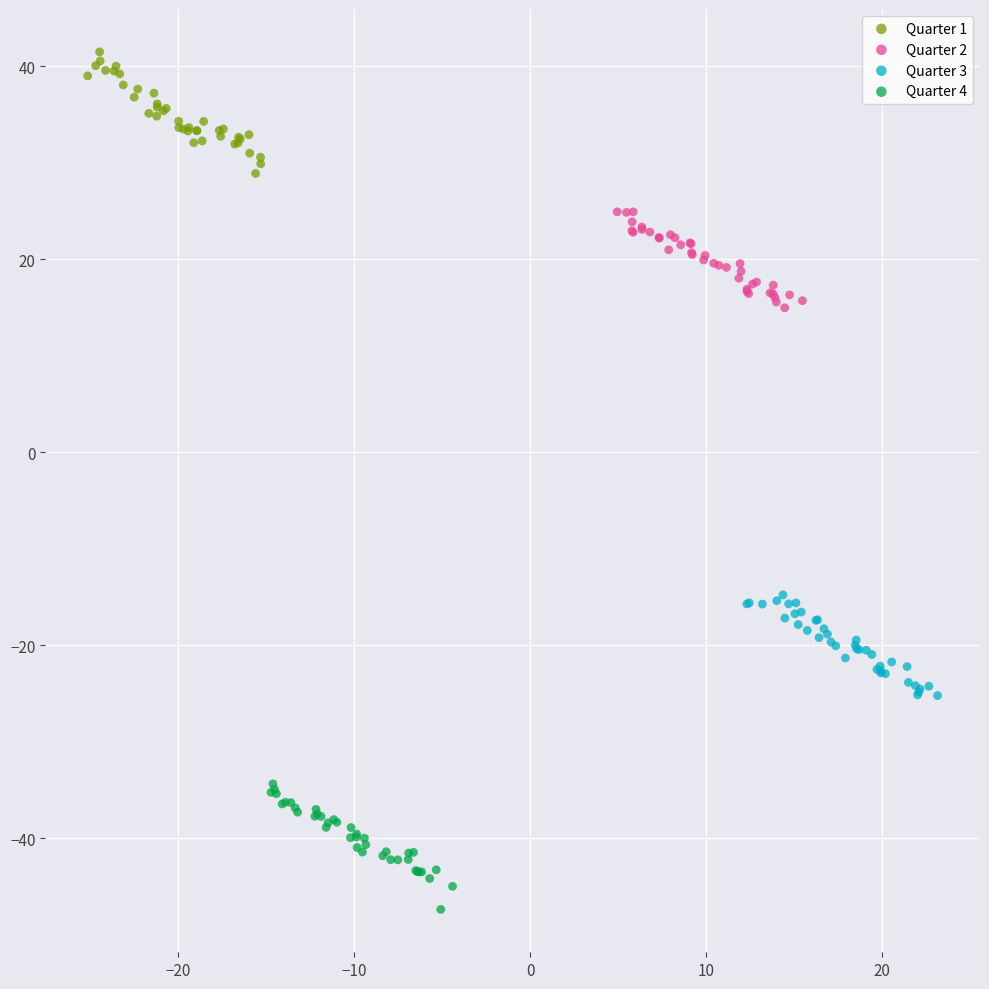

Which series reaches the maximum Y coordinate?

Quarter 1